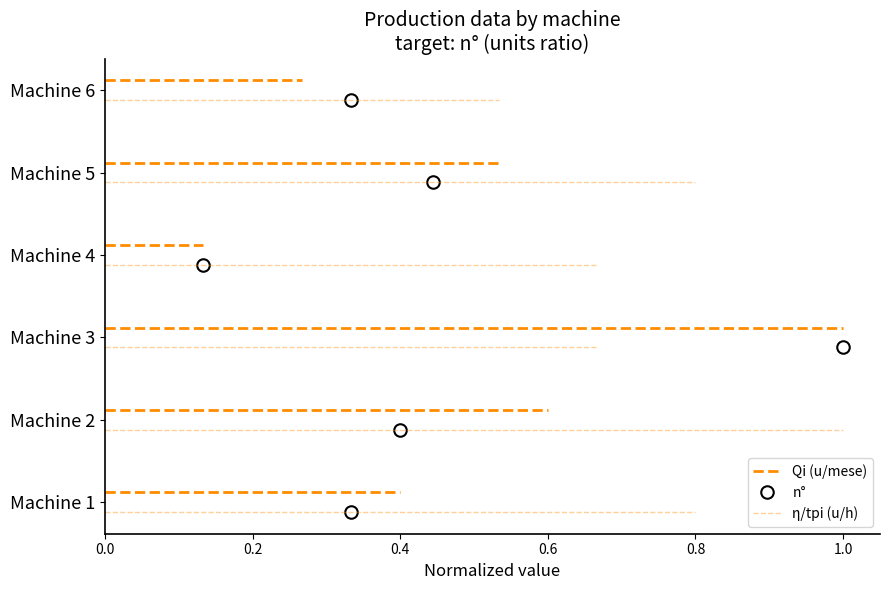

Is it true that η/tpi (u/h) equals -0.2 at 0.0?

False